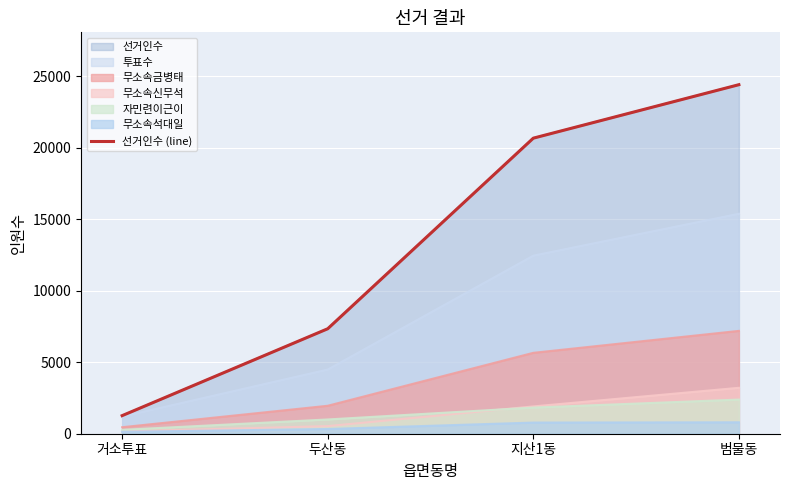

Rank the categories by value from highest to lowest.

범물동, 지산1동, 두산동, 거소투표